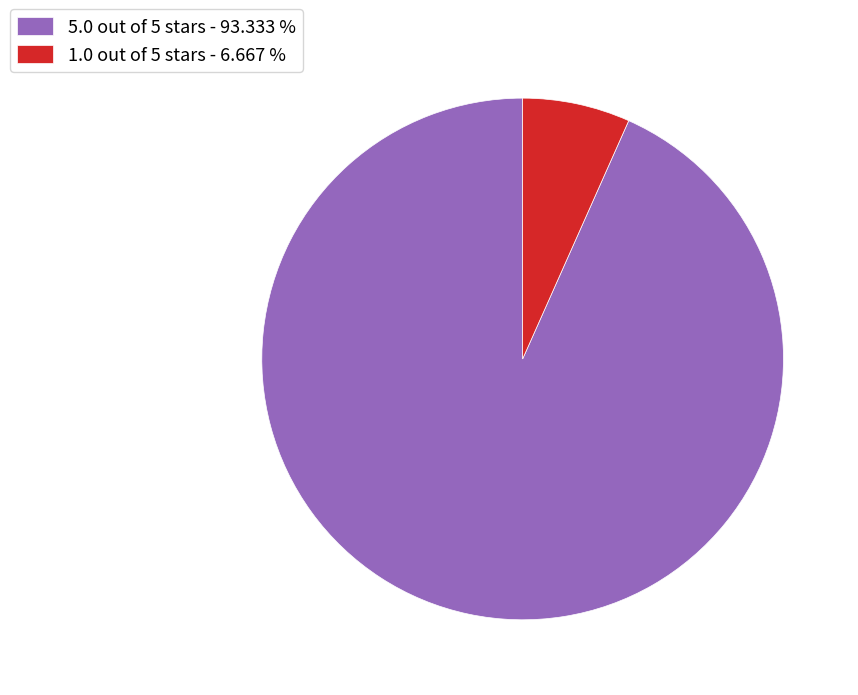

Is the sum of 1.0 out of 5 stars - 6.667 % and 5.0 out of 5 stars - 93.333 % greater than half?

Yes